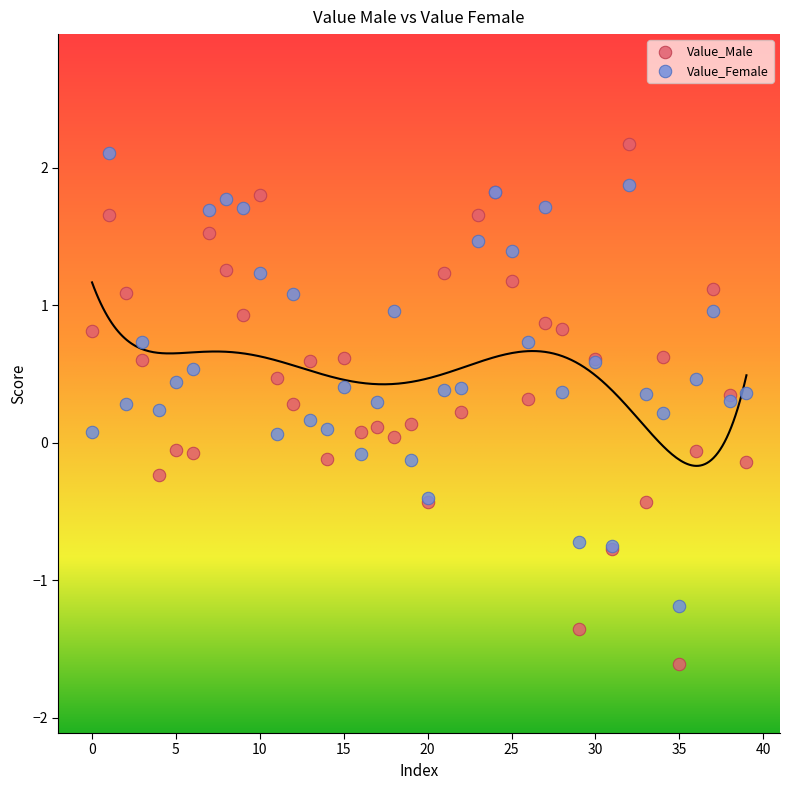

Which series contains the highest Y value?

Value_Male